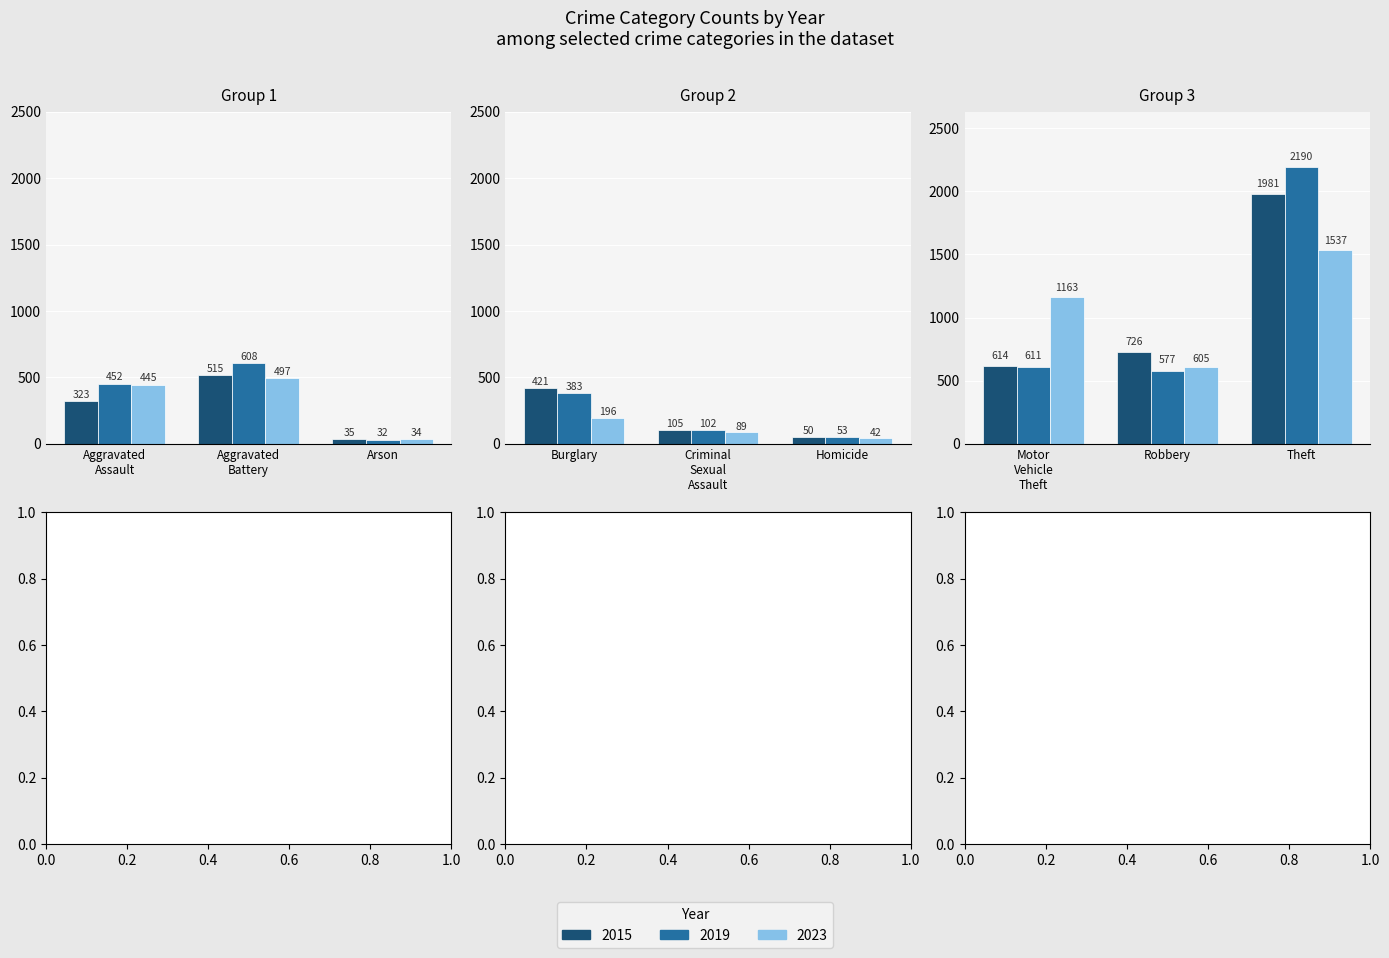

Between Aggravated Assault and Arson, which is larger?

Aggravated Assault